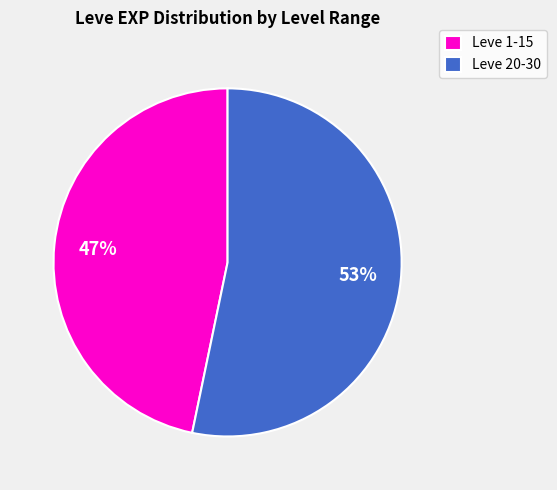

To the nearest percent, what is the average slice percentage?

50%